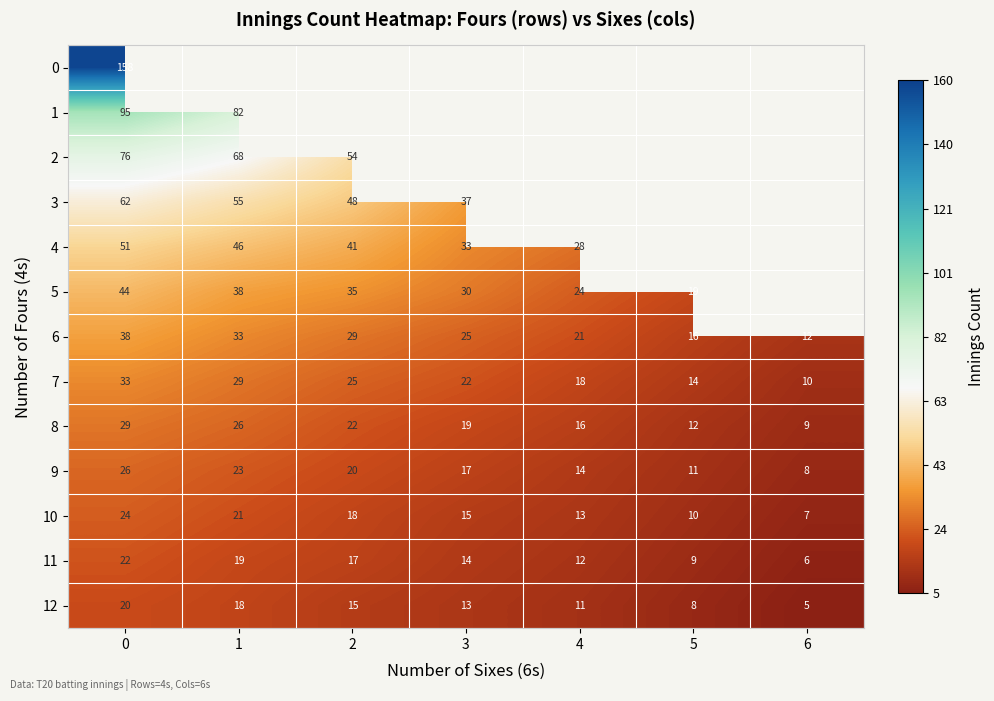

What is the difference between the maximum and minimum values in the 9 series?

18